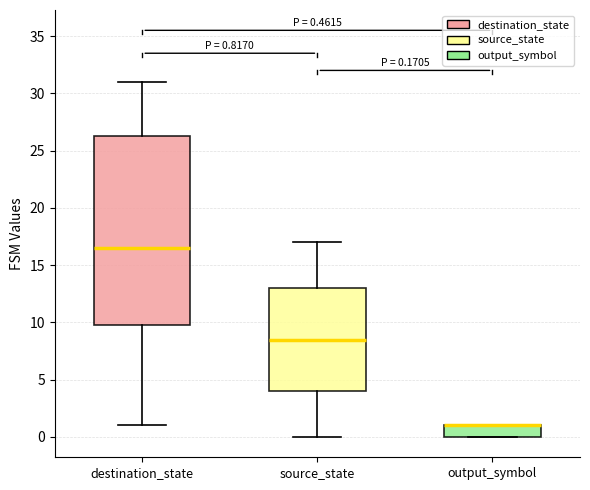

Comparing the boxes themselves (not the whiskers), which one is the tallest?

destination_state